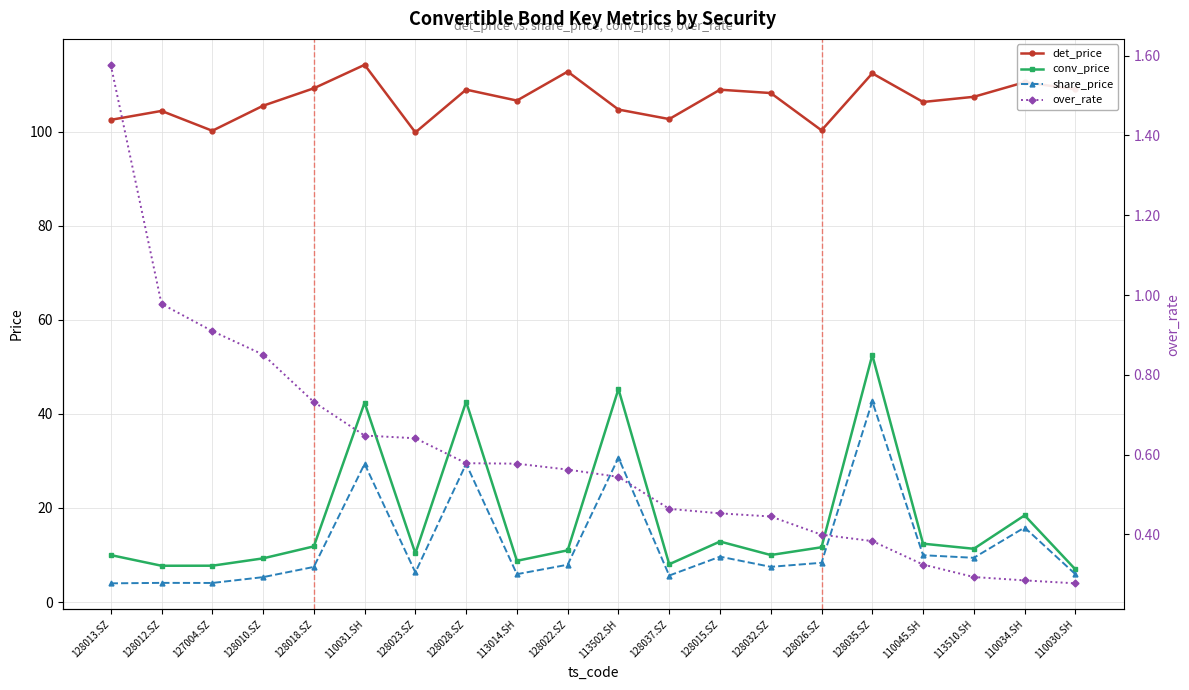

Which series changed the most between 110031.SH and 113510.SH?

conv_price